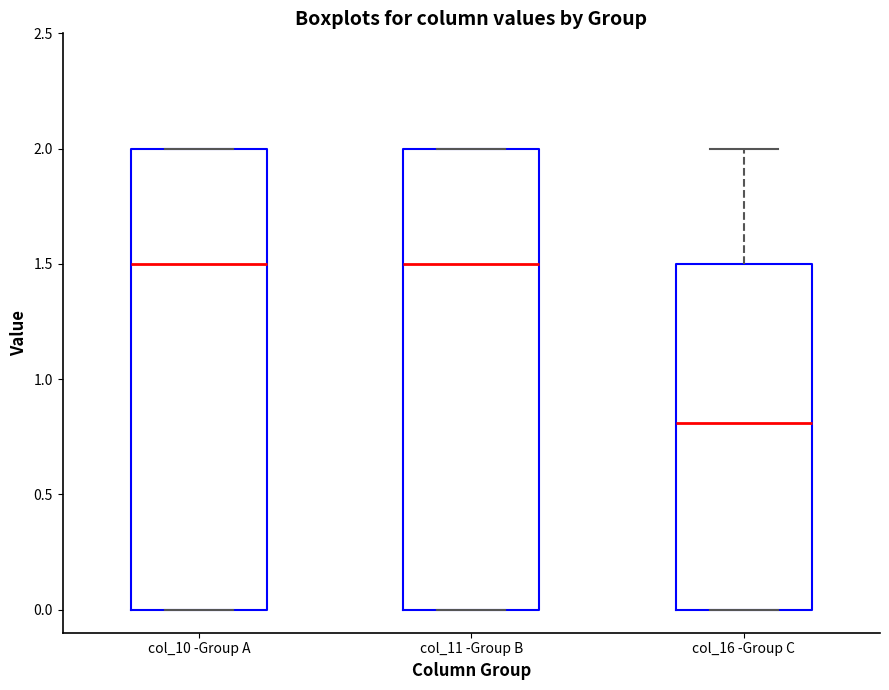

Reading left to right, transcribe this box plot: for each box, give where its median line is, the range the box spans, and where its two whiskers end, as read against the y-axis. The values are not printed on the chart, so give them approximately, as read against the axis.

col_10 -Group A: median 1.5, box 0.0 to 2.0, whiskers 0.0 to 2.0
col_11 -Group B: median 1.5, box 0.0 to 2.0, whiskers 0.0 to 2.0
col_16 -Group C: median 0.8, box 0.0 to 1.5, whiskers 0.0 to 2.0